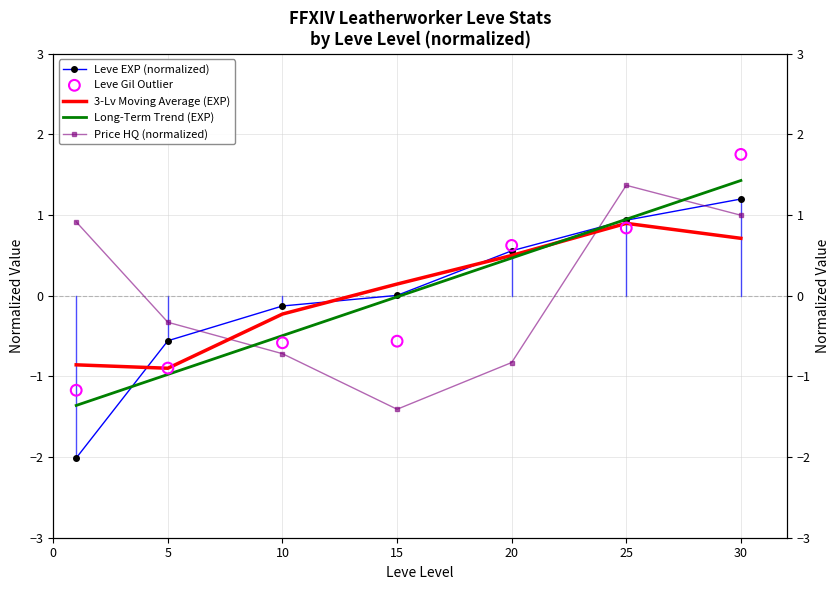

Which series has the largest total across all categories?

3-Lv Moving Average (EXP)